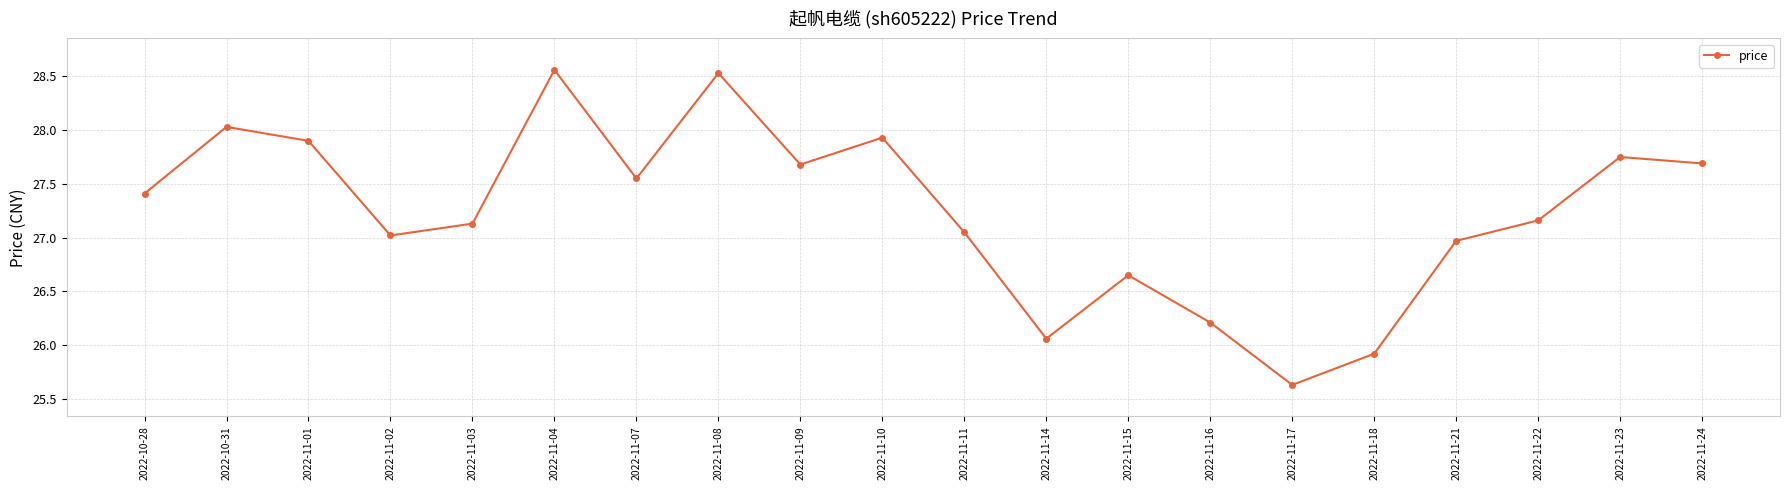

What is the ratio of the value at 2022-10-28 to the value at 2022-11-16?

1.0